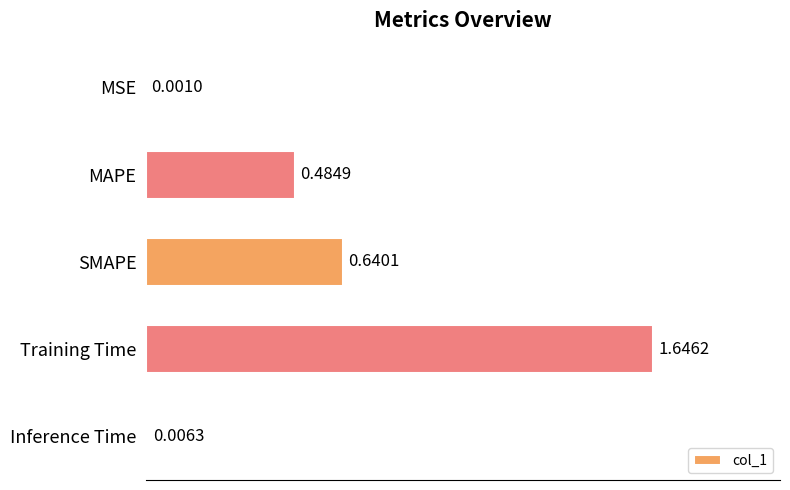

Which category has the highest value across all series?

Training Time